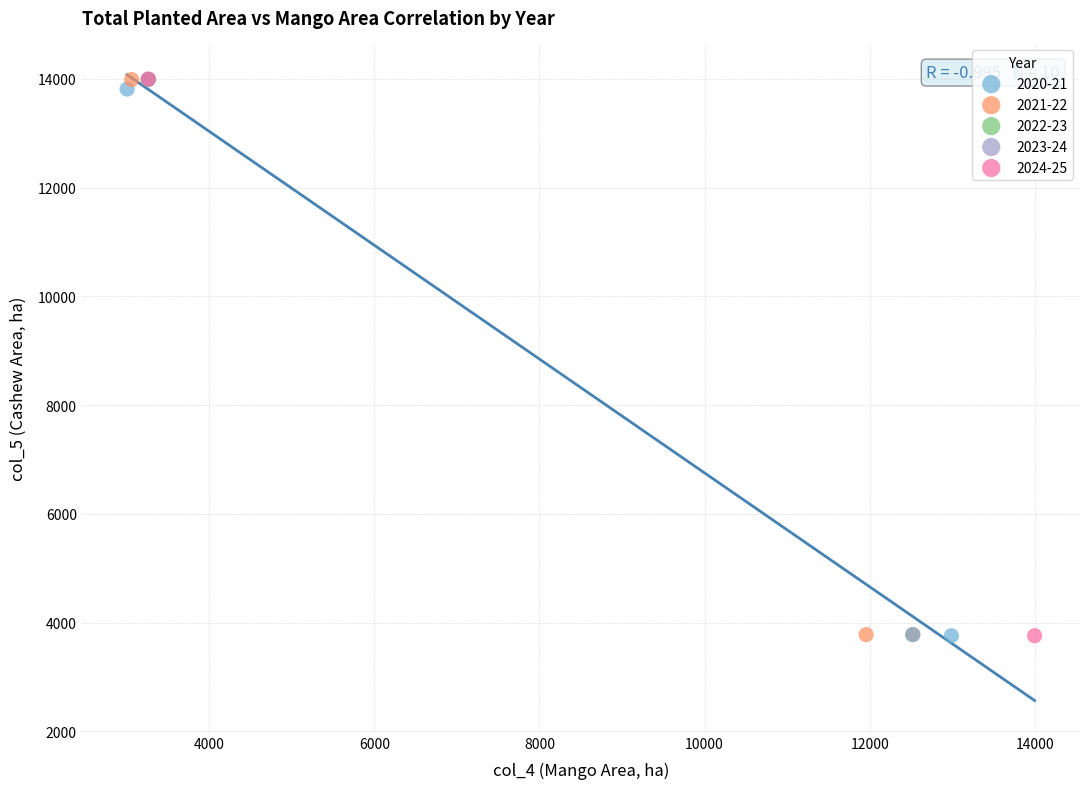

What are all the series names shown in the legend?

2020-21, 2021-22, 2022-23, 2023-24, 2024-25